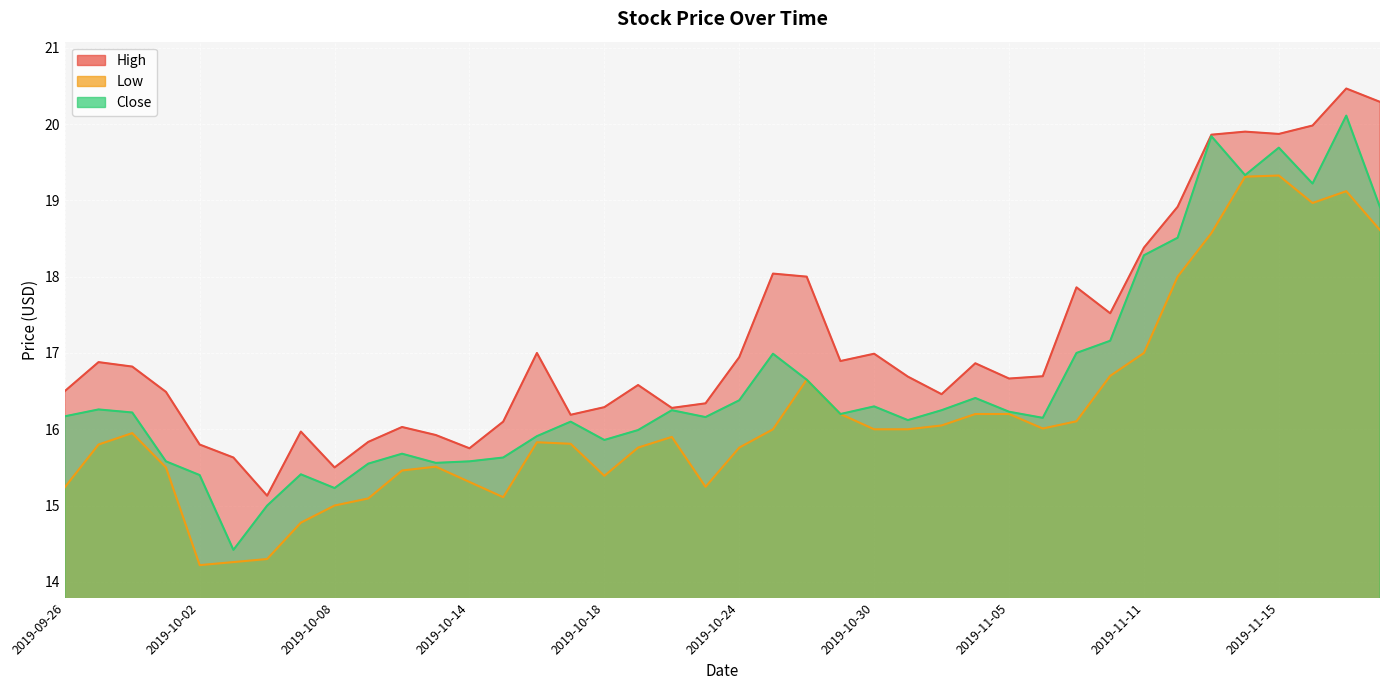

What is the value of the Low point at the 17th from the left?

15.4